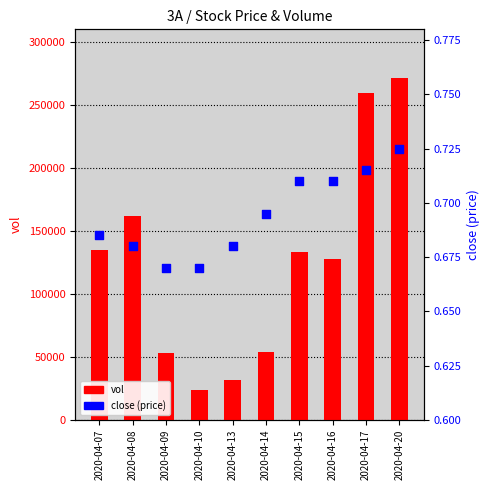

What is the total value across all series at 2020-04-17?

259400.7